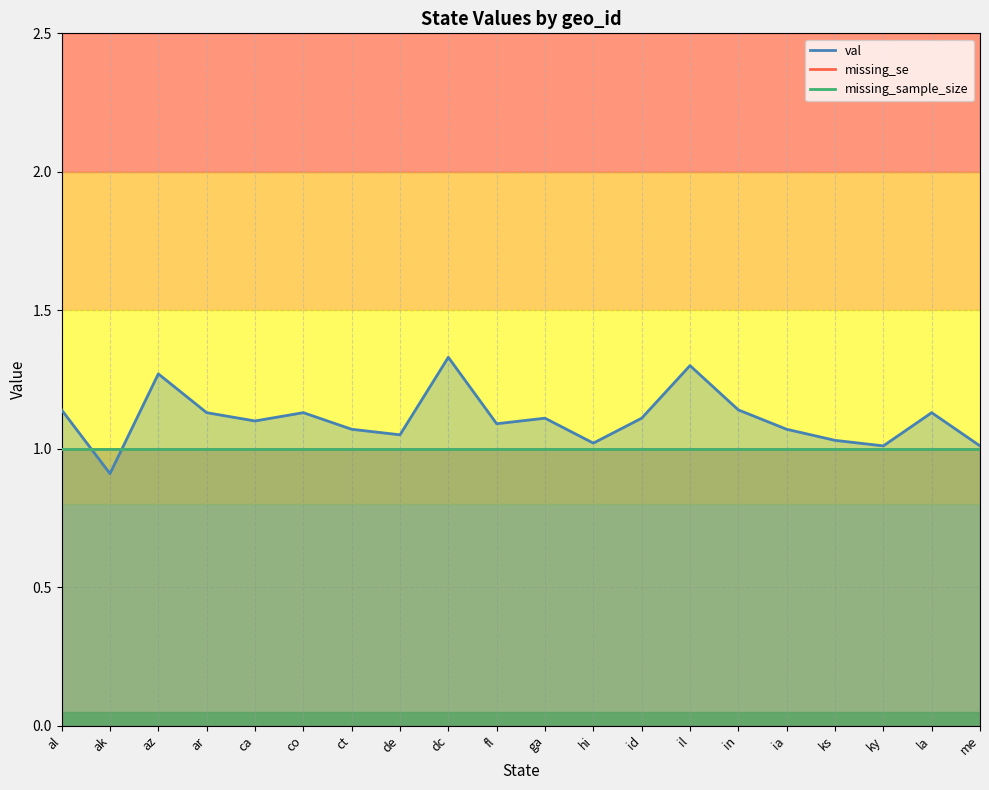

True or false: missing_se and missing_sample_size intersect in this chart.

False